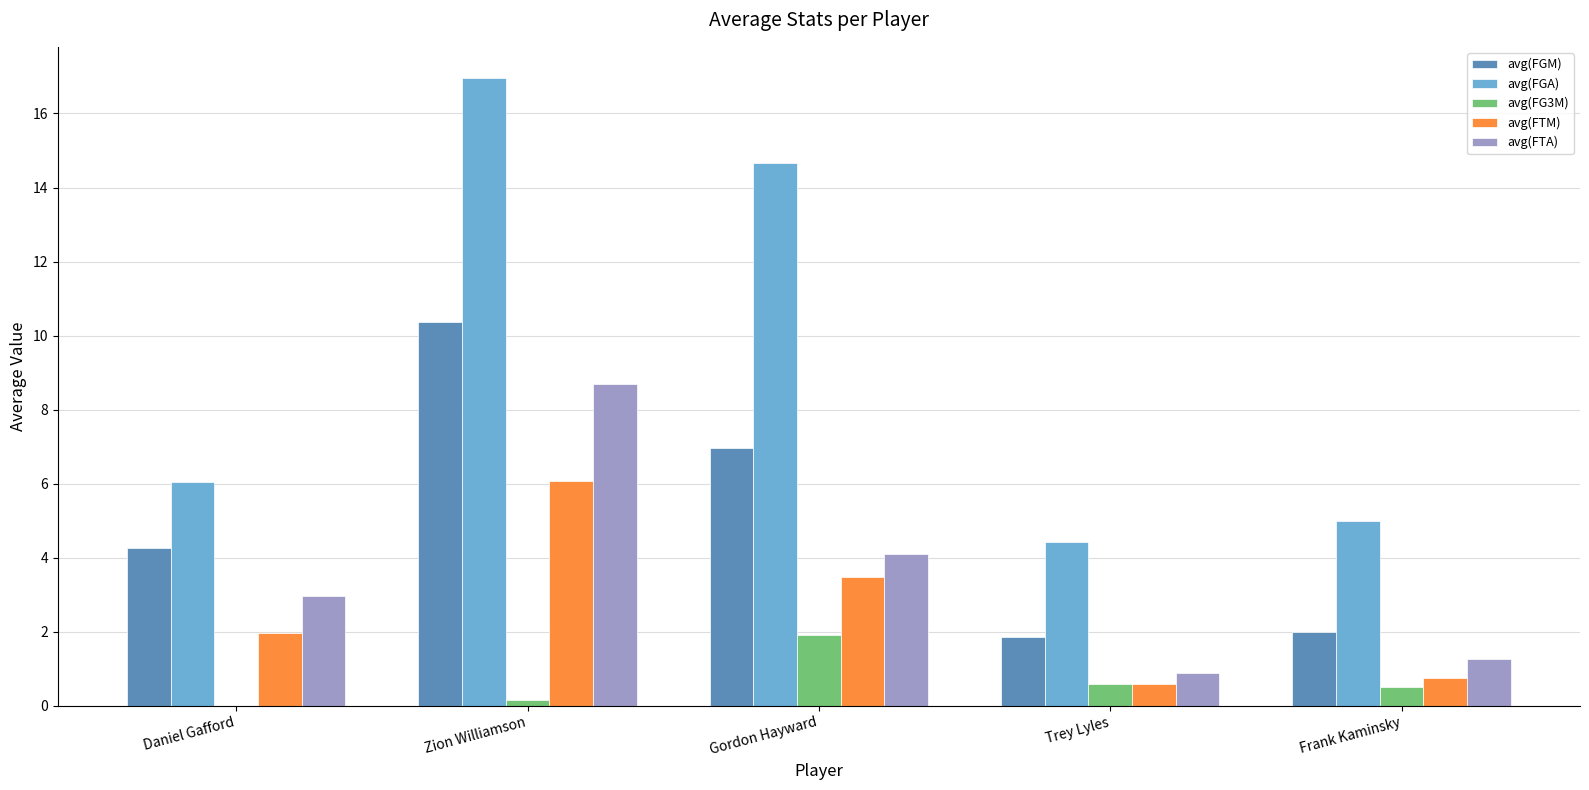

At which category is the sum across all series the highest?

Zion Williamson